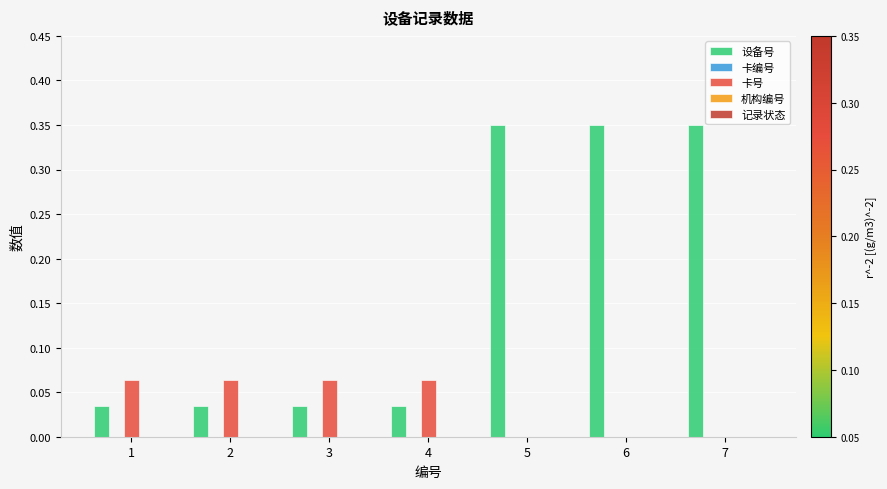

Which series has the largest total across all categories?

设备号